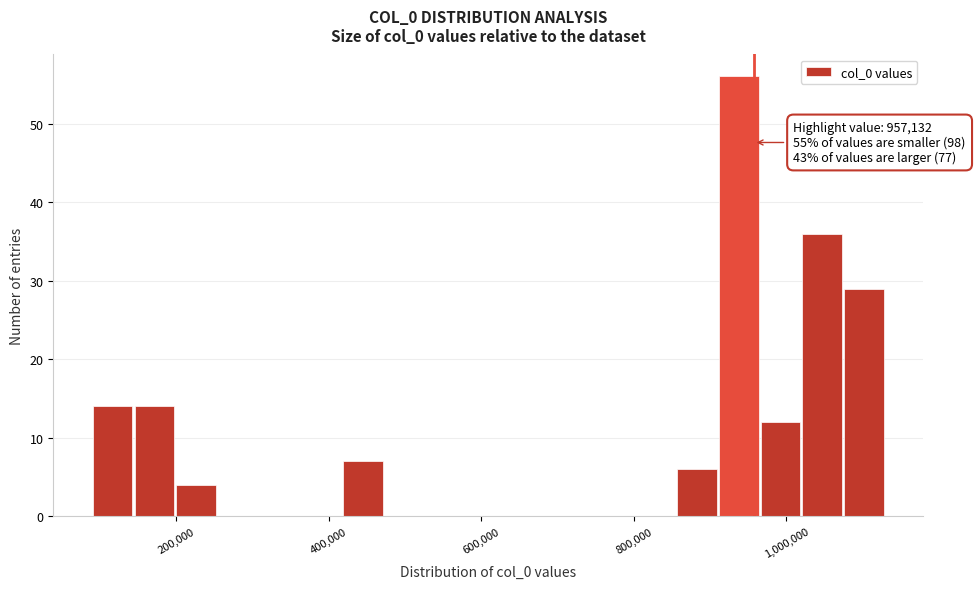

Around what value on the x-axis is the tallest bar? Give the approximate position of its centre, as read against the axis.

940000